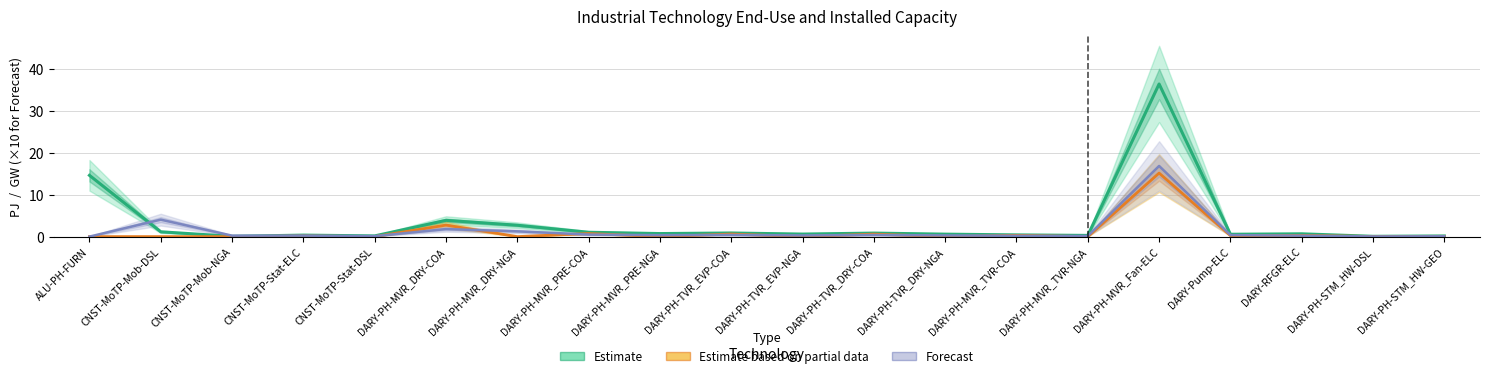

Read the Forecast value at CNST-MoTP-Stat-DSL.

0.1